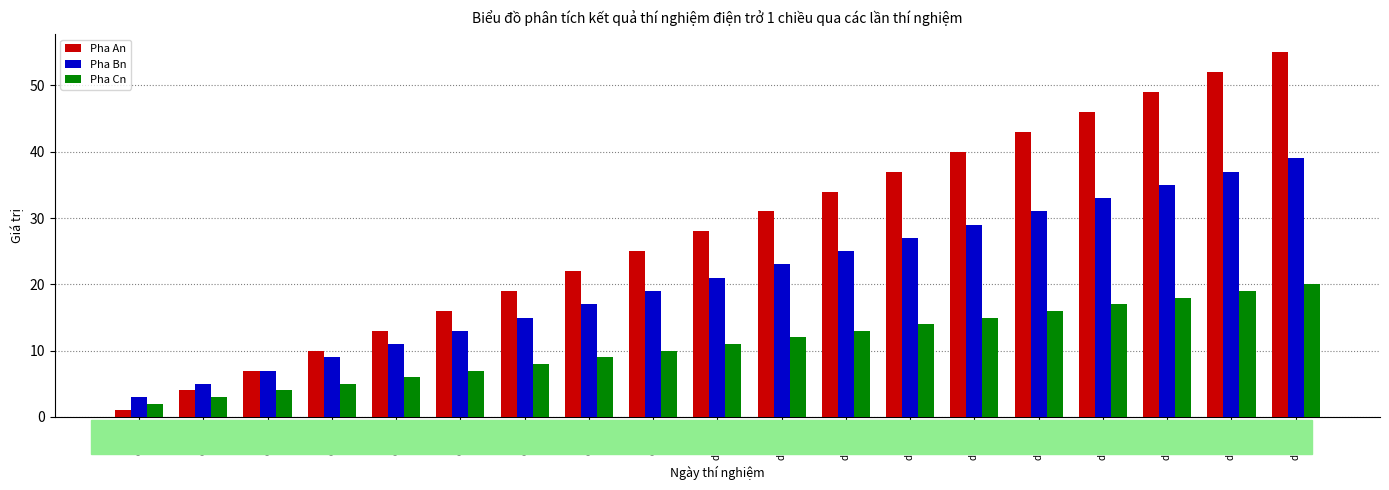

What is the difference between the highest and lowest values at date 8?

13